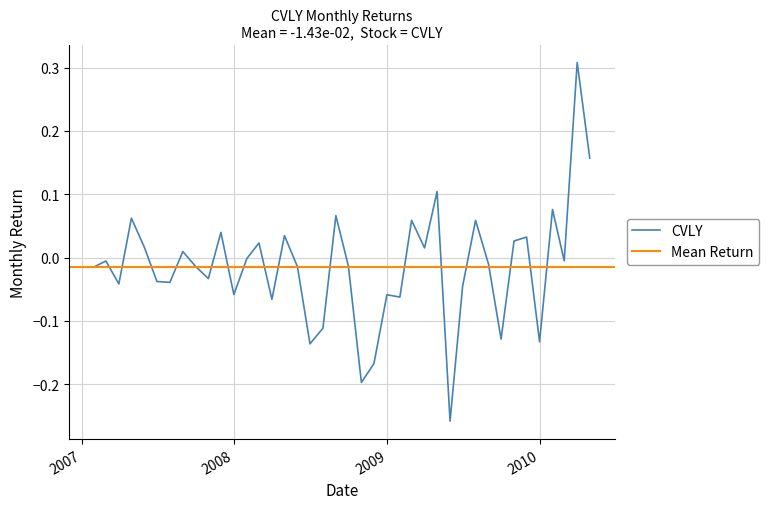

What is the greatest value displayed?

0.3